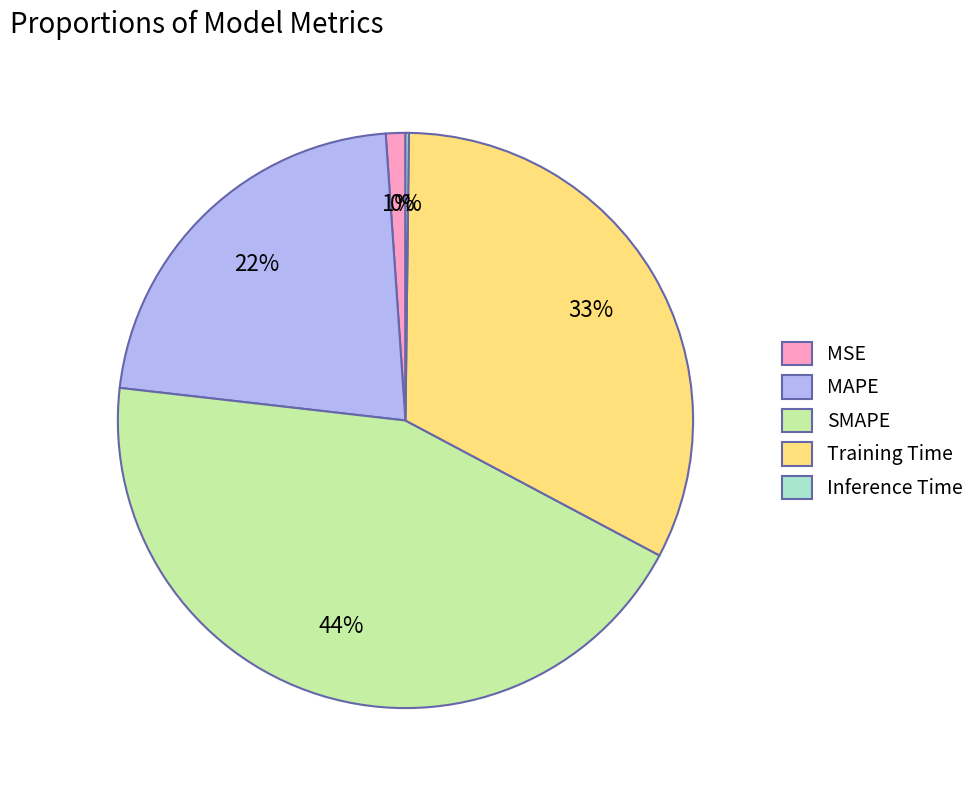

To the nearest percent, what is the average slice percentage?

20%